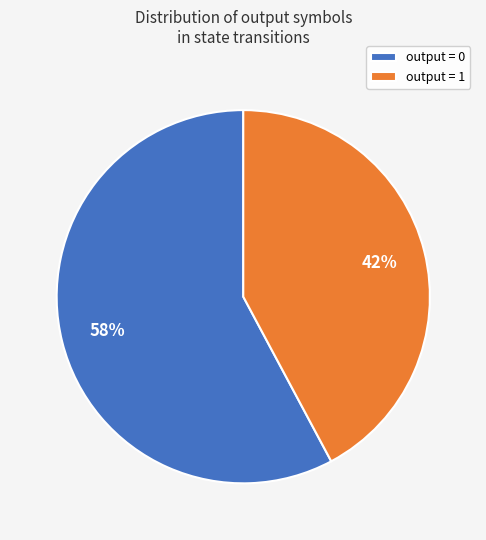

How many slices are in this pie chart?

2